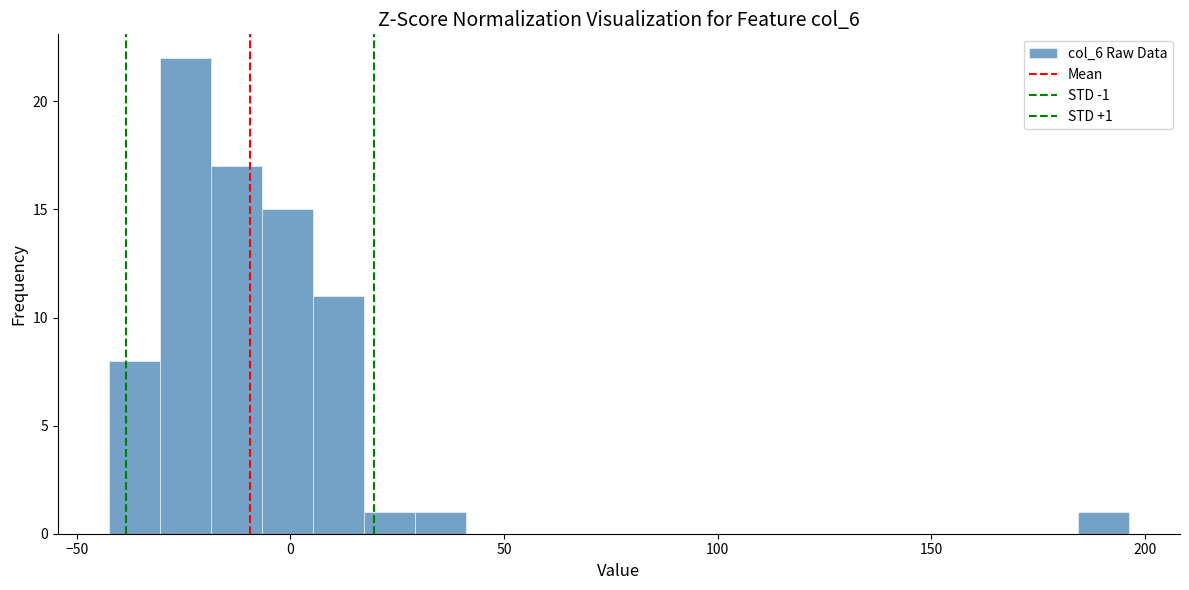

Read against the x-axis, roughly where is the centre of the tallest bar?

-25